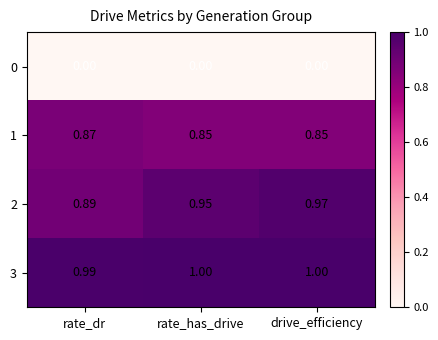

Is the value of 3 at rate_has_drive greater than the value of 2 at rate_has_drive?

Yes